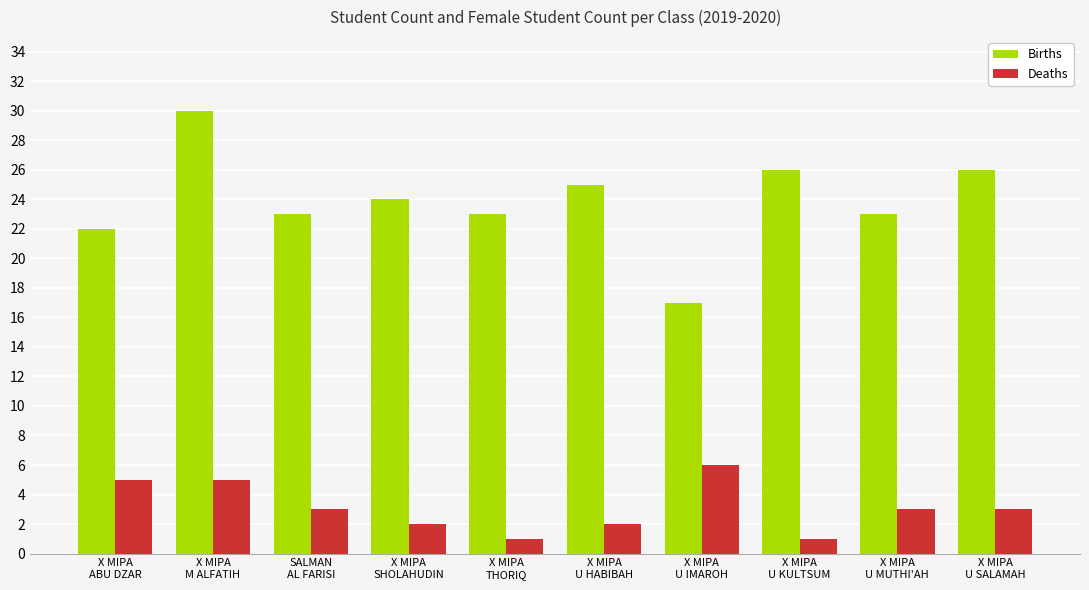

Where does the Deaths series first go above 3?

X MIPA
ABU DZAR